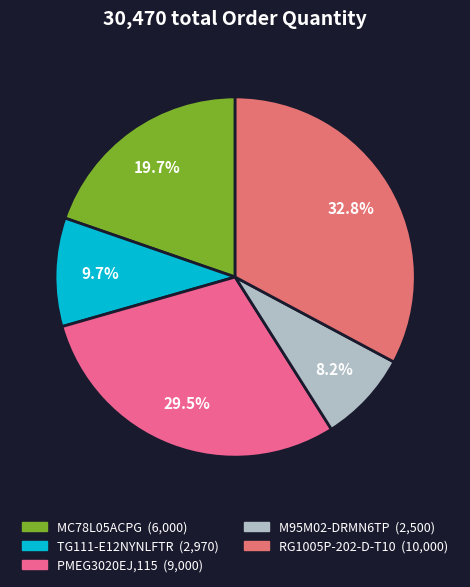

How many slices are in this pie chart?

5